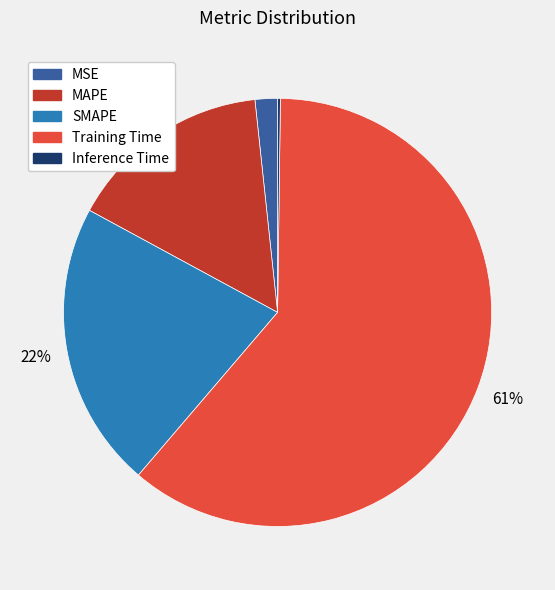

True or false: SMAPE accounts for 22% of the total.

True